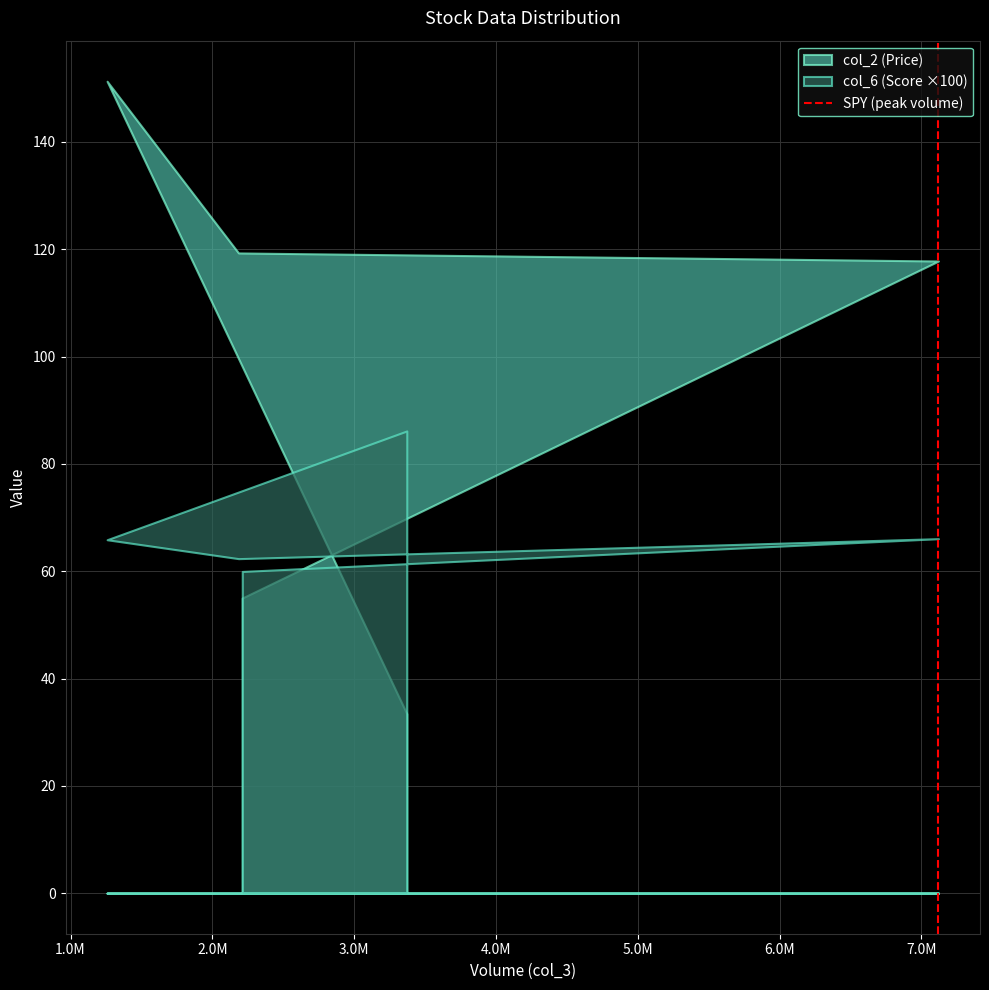

Rank the series by their average value, from highest to lowest.

col_2 (Price), col_6 (Score ×100)